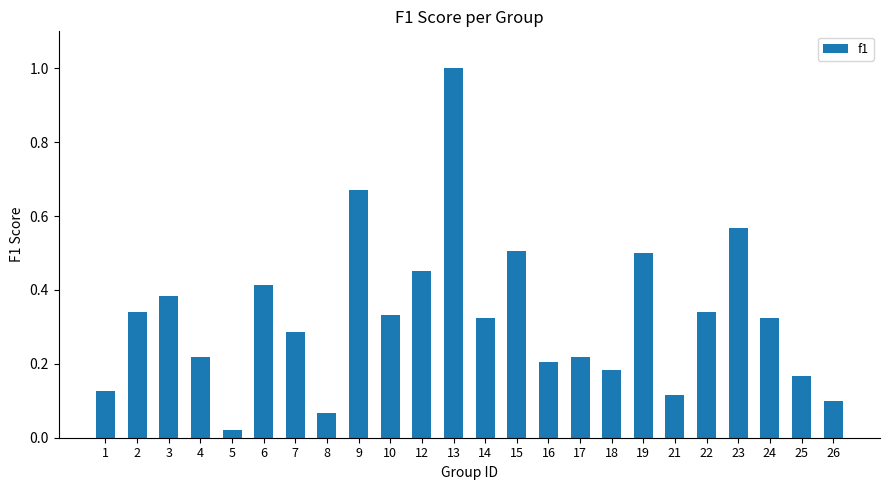

Which label corresponds to the smallest value in the chart?

5